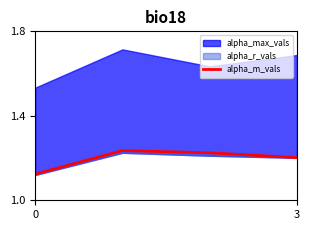

True or false: there are more than 0 points higher than both neighbors.

True